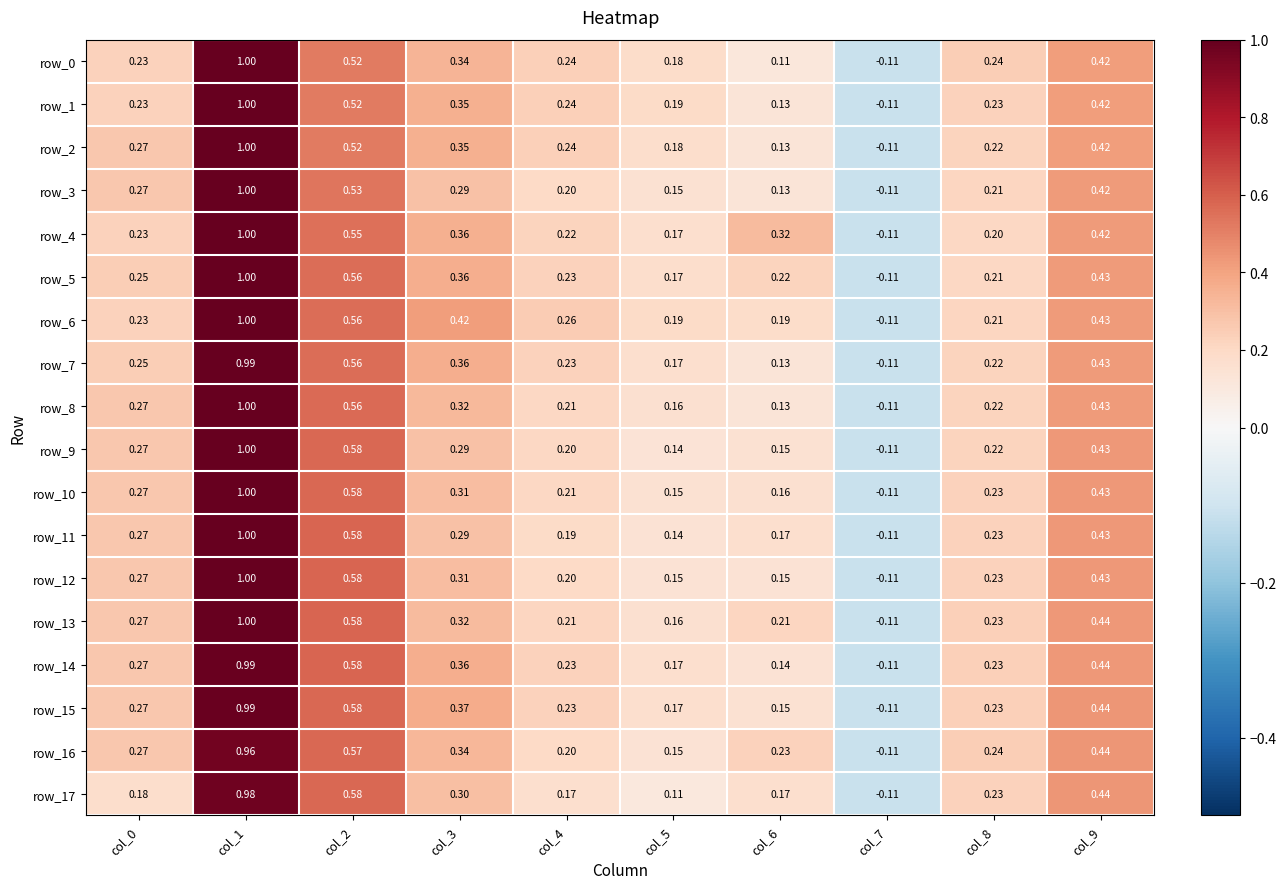

Is the value of row_5 at col_0 greater than the value of row_12 at col_7?

Yes